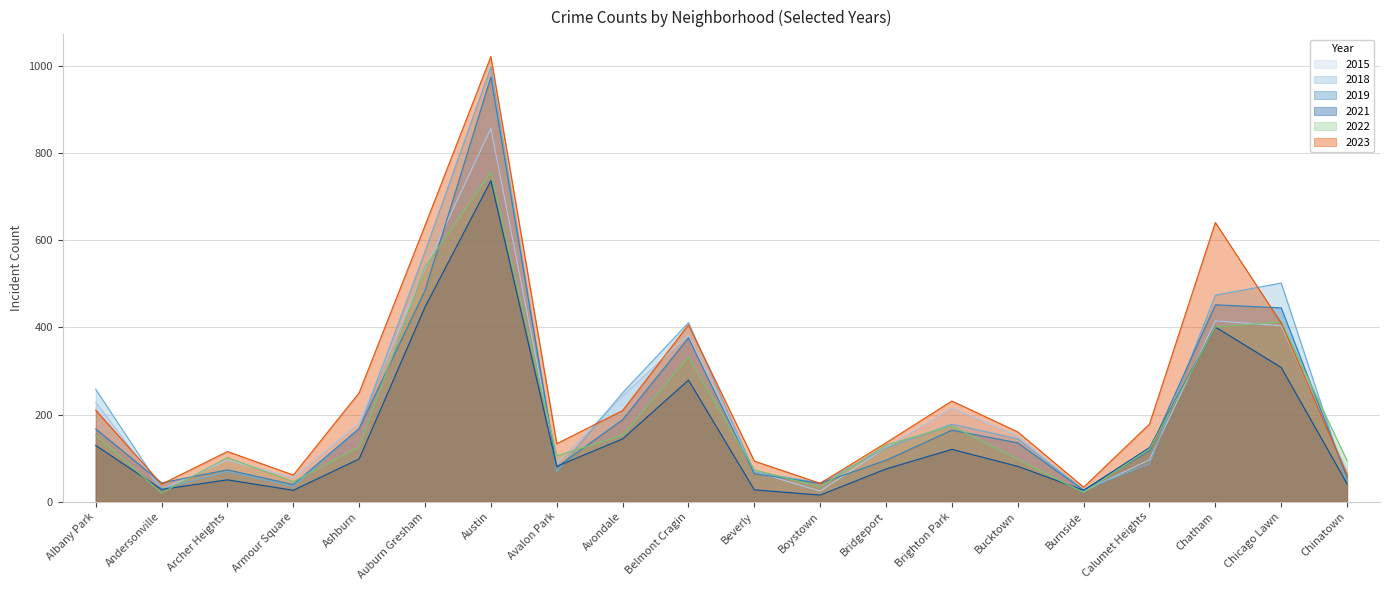

What position from the left is Chatham?

18